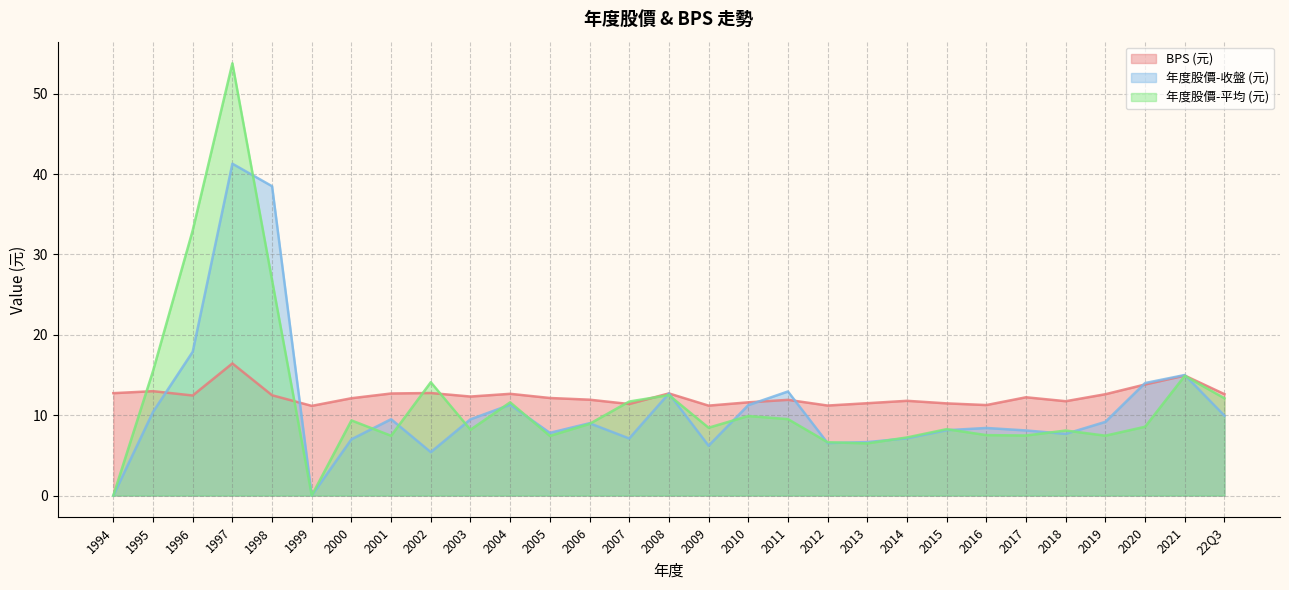

Rank the series at 2012 from lowest to highest value.

年度股價(元)_收盤, 年度股價(元)_平均, BPS